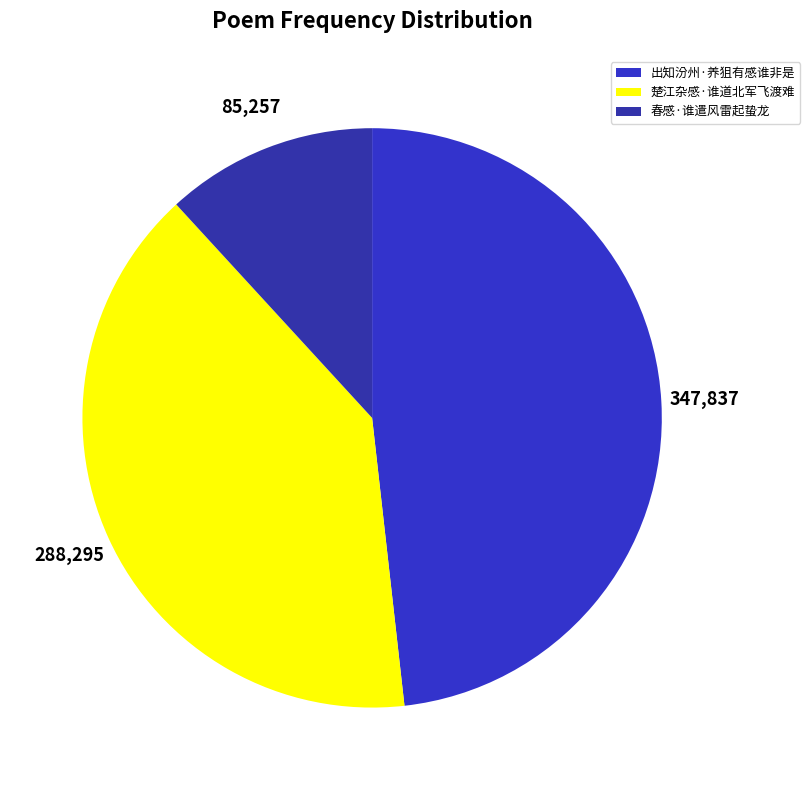

Rank the categories by value from lowest to highest.

春感·谁遣风雷起蛰龙, 楚江杂感·谁道北军飞渡难, 出知汾州·养狙有感谁非是